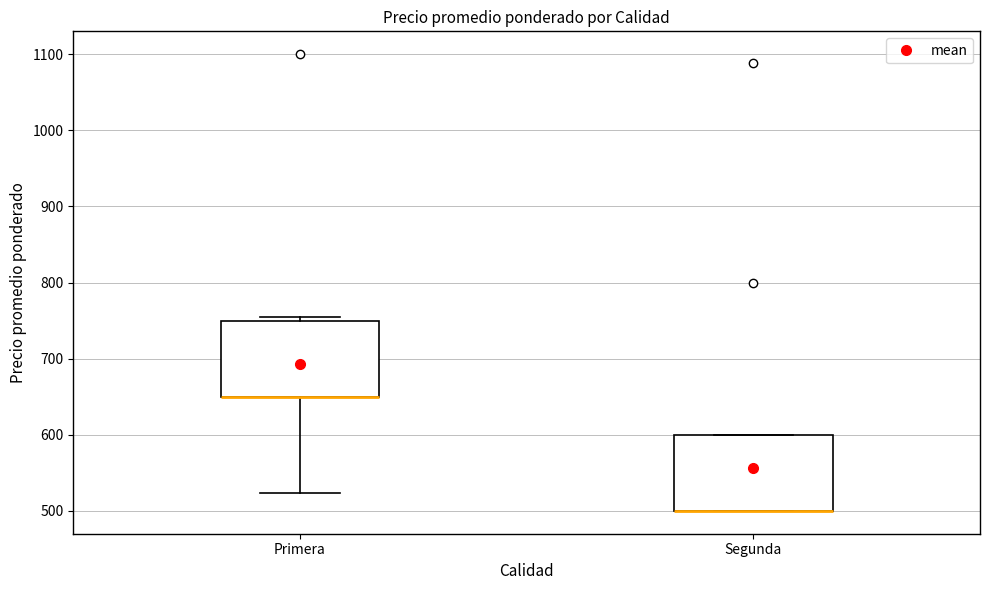

Reading left to right, transcribe this box plot: for each box, give where its median line is, the range the box spans, and where its two whiskers end, as read against the y-axis. The values are not printed on the chart, so give them approximately, as read against the axis.

Primera: median 650 (drawn on the box's lower edge), box 650 to 750, whiskers 520 to 760
Segunda: median 500 (drawn on the box's lower edge), box 500 to 600, whiskers 500 to 600